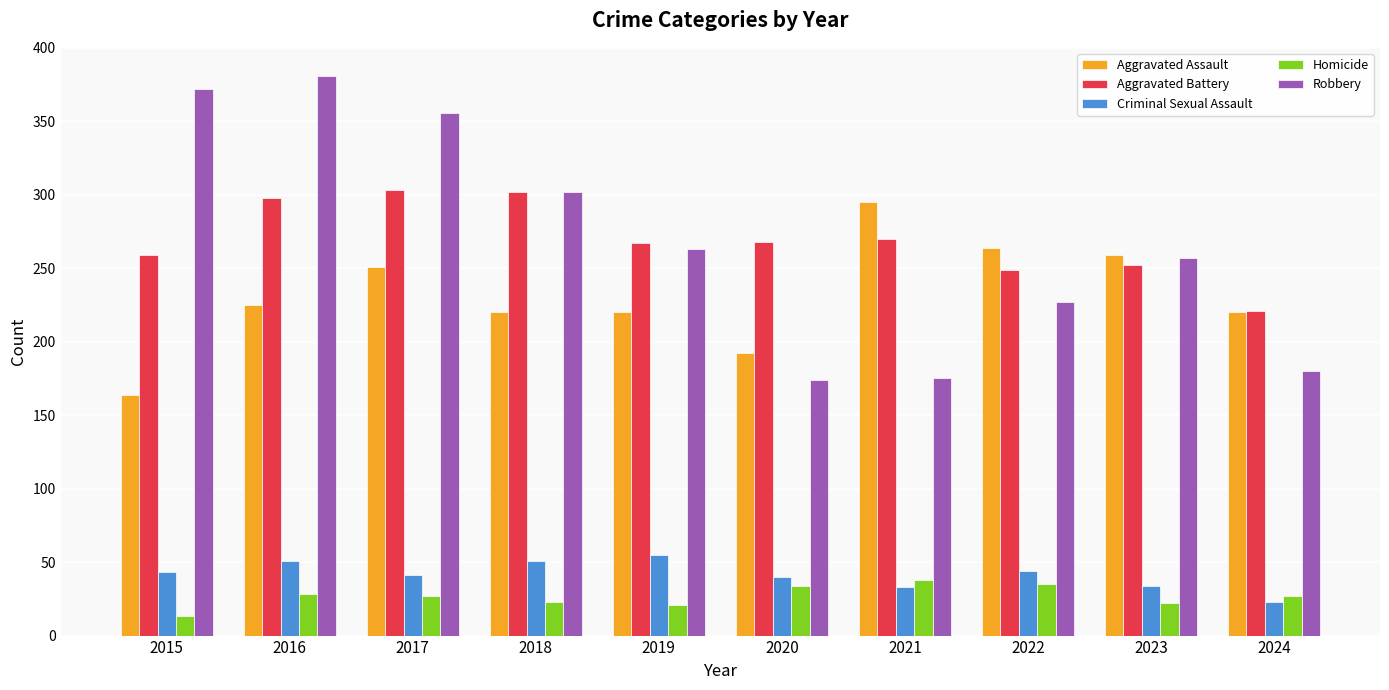

The value of Aggravated Assault at 2016 is 298. True or false?

False